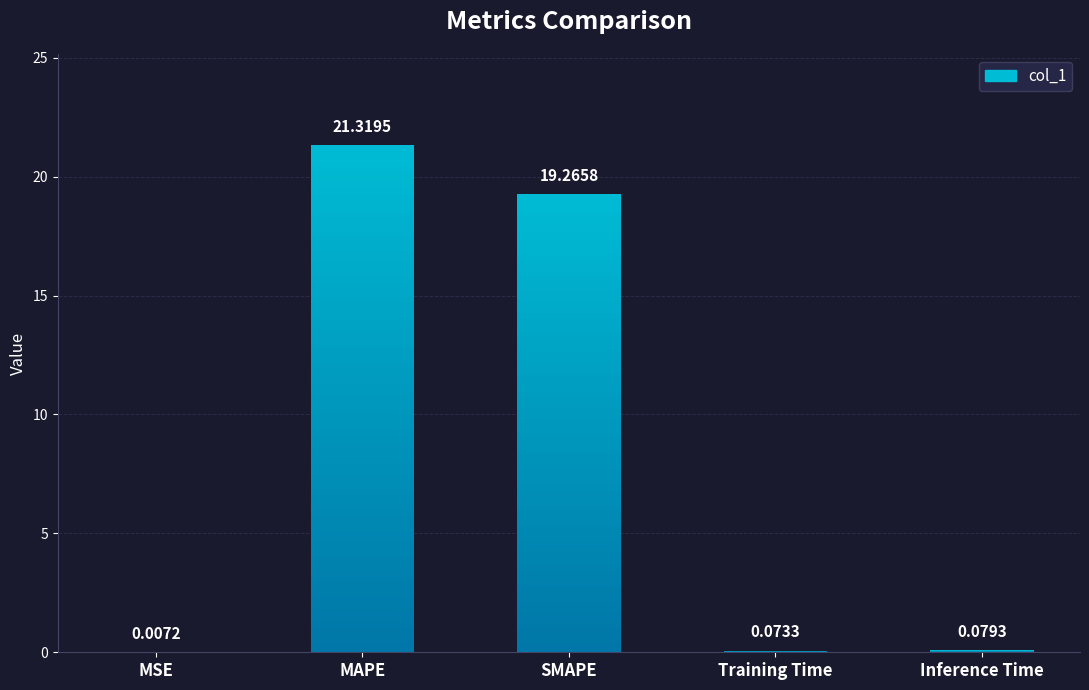

Reading right to left, what are all the values shown in this chart?

0.1	0.1	19.3	21.3	0.0